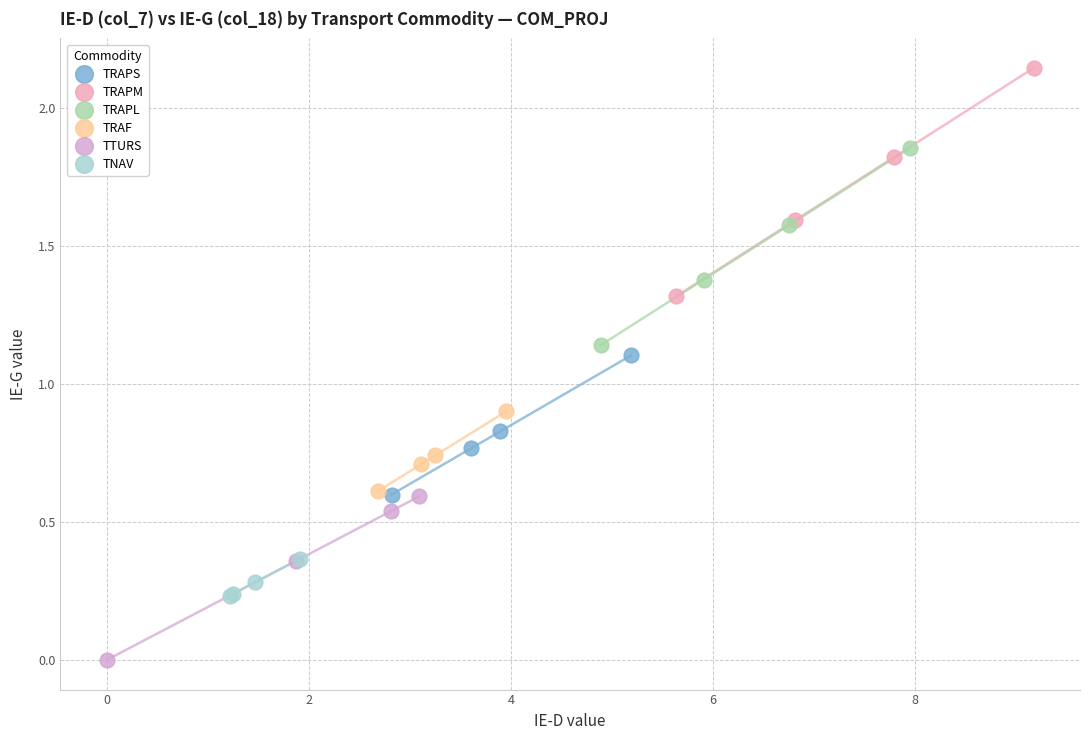

Which series reaches the minimum Y coordinate?

TTURS